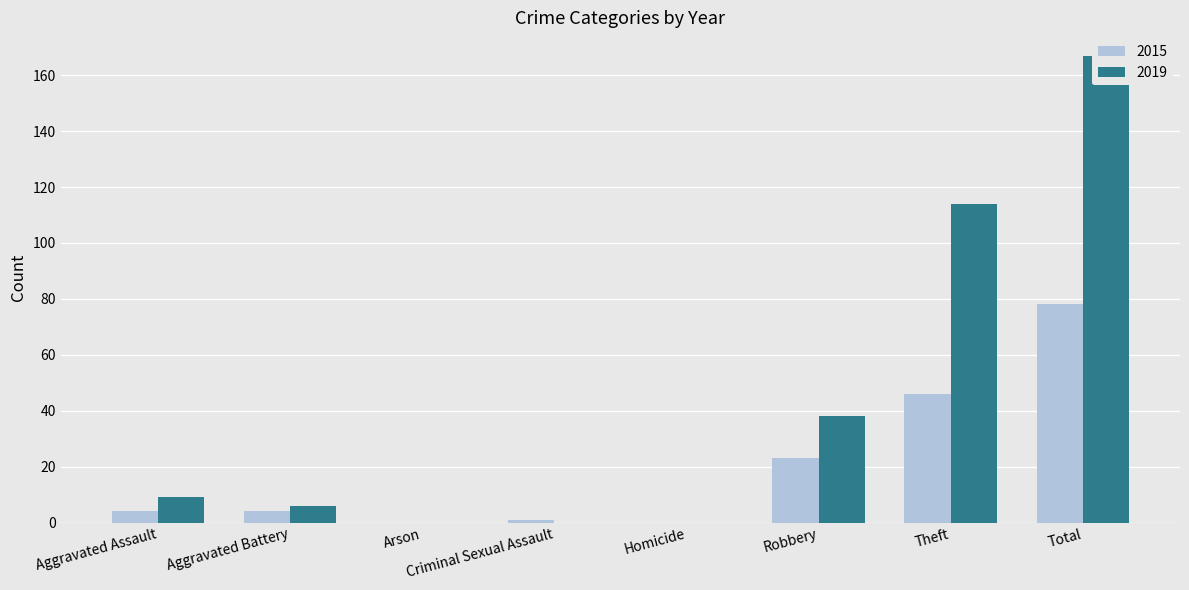

List the labels in order of 2019 value, smallest first.

Arson, Criminal Sexual Assault, Homicide, Aggravated Battery, Aggravated Assault, Robbery, Theft, Total